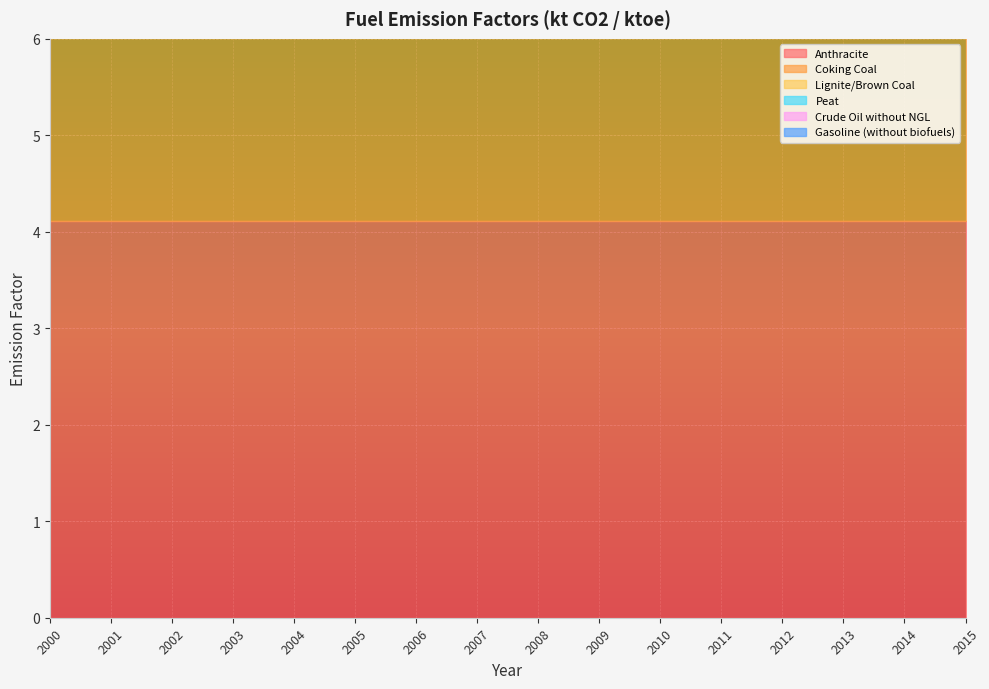

Which series has the largest total across all categories?

Peat